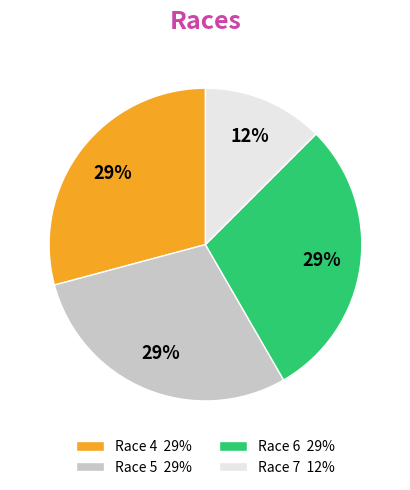

How many slices are in this pie chart?

4